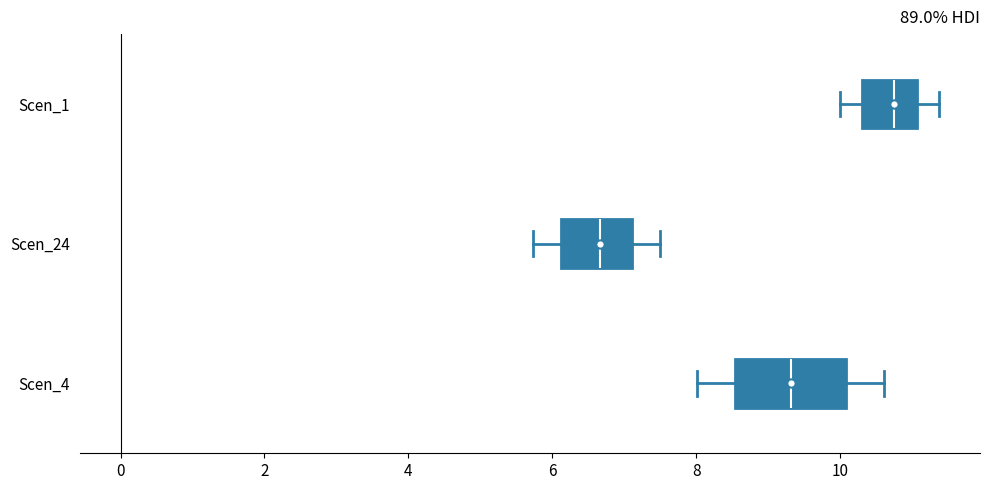

Which box has the furthest to the right median line?

Scen_1